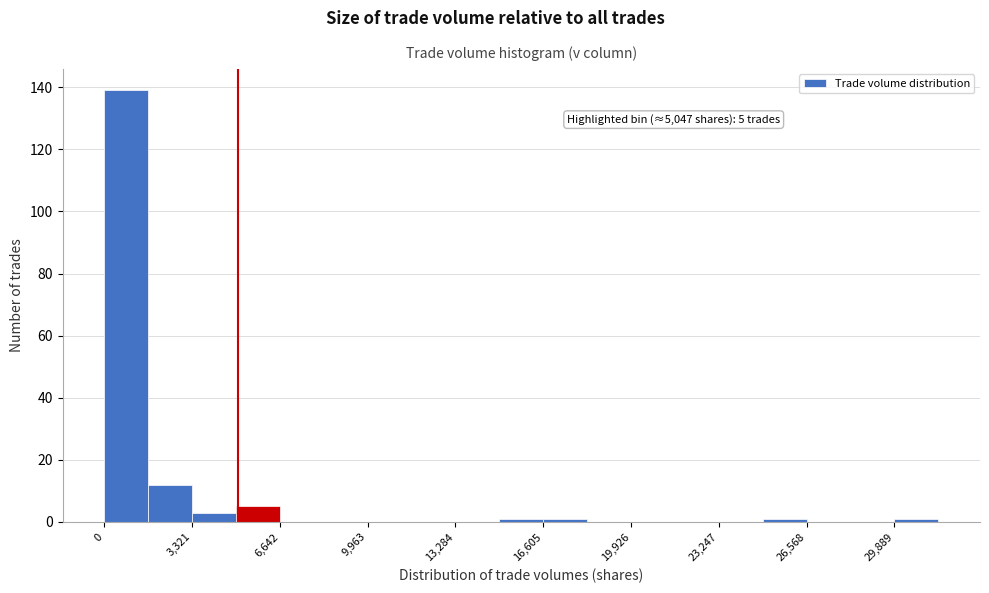

Read against the x-axis, roughly where is the centre of the tallest bar?

1000